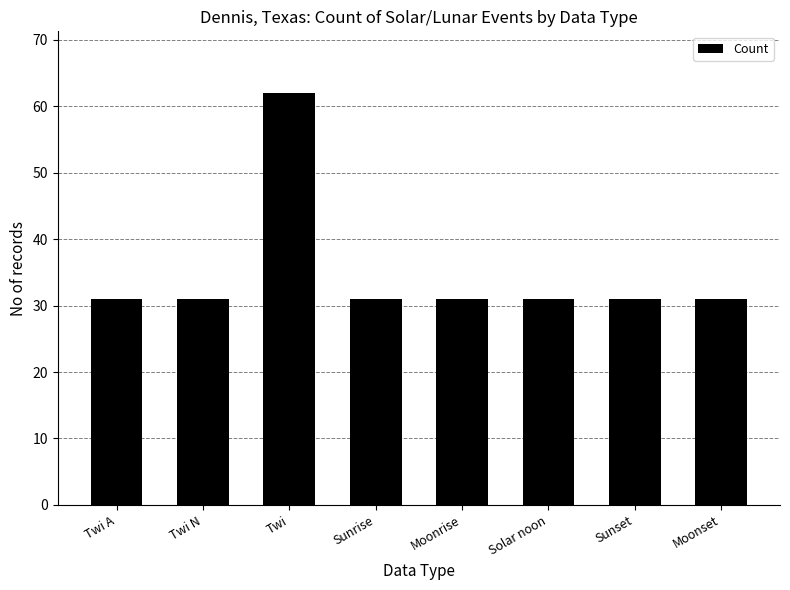

True or false: the data shows 31 at Moonset.

True